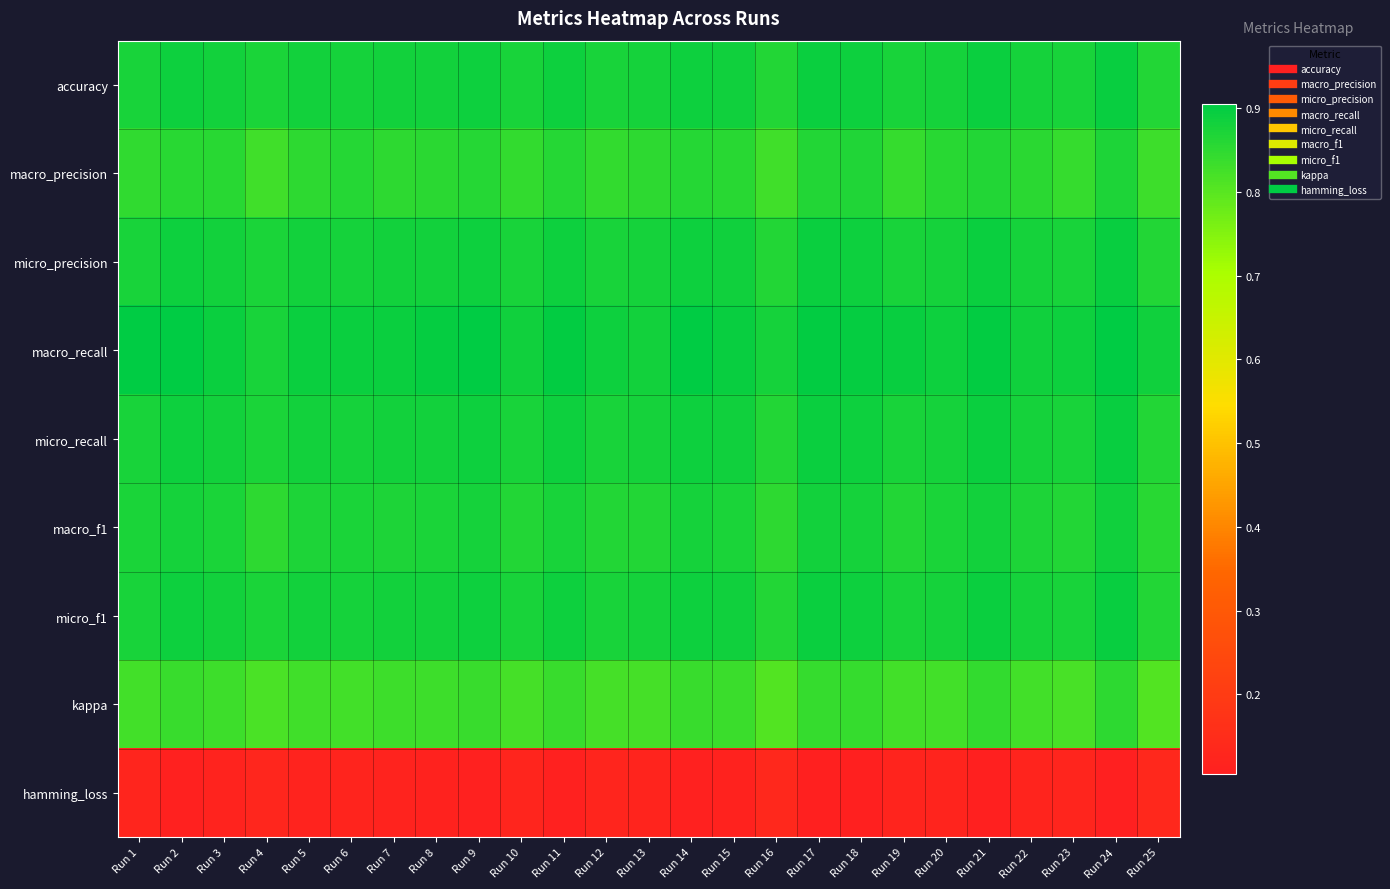

Between Run 6 and Run 21, which is larger?

Run 21